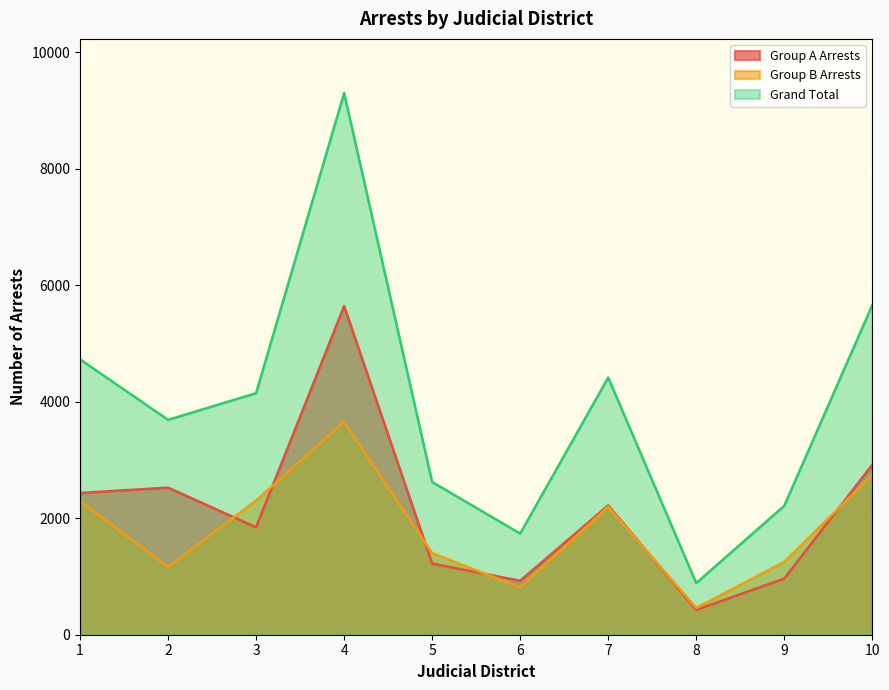

The Group B Arrests series shows 3760 at 1. True or false?

False